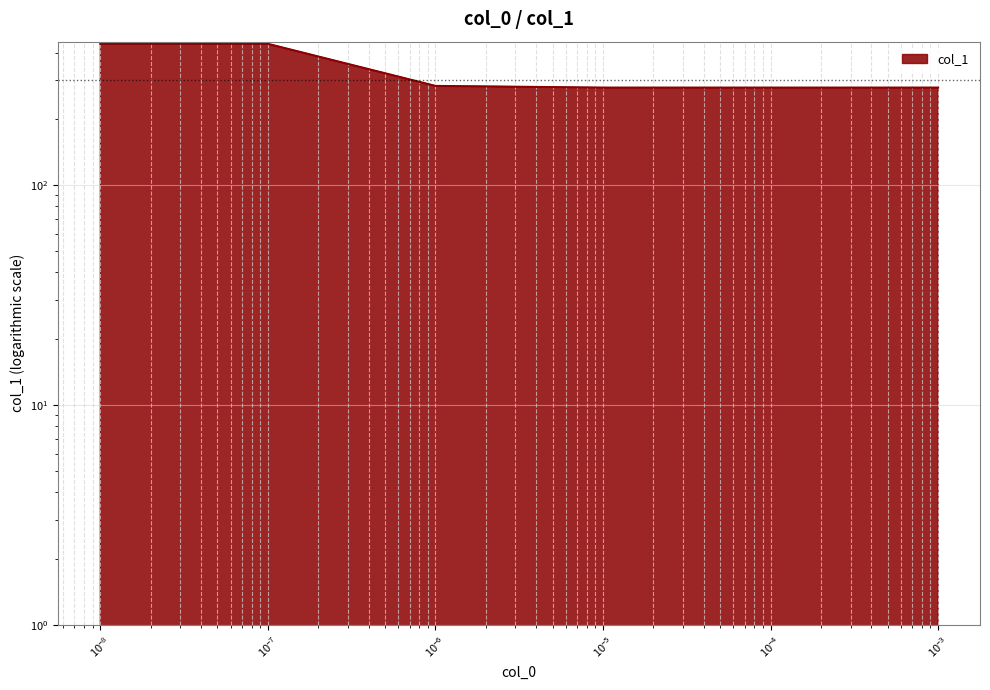

What is the label of the 4th point from the left?

1e-05